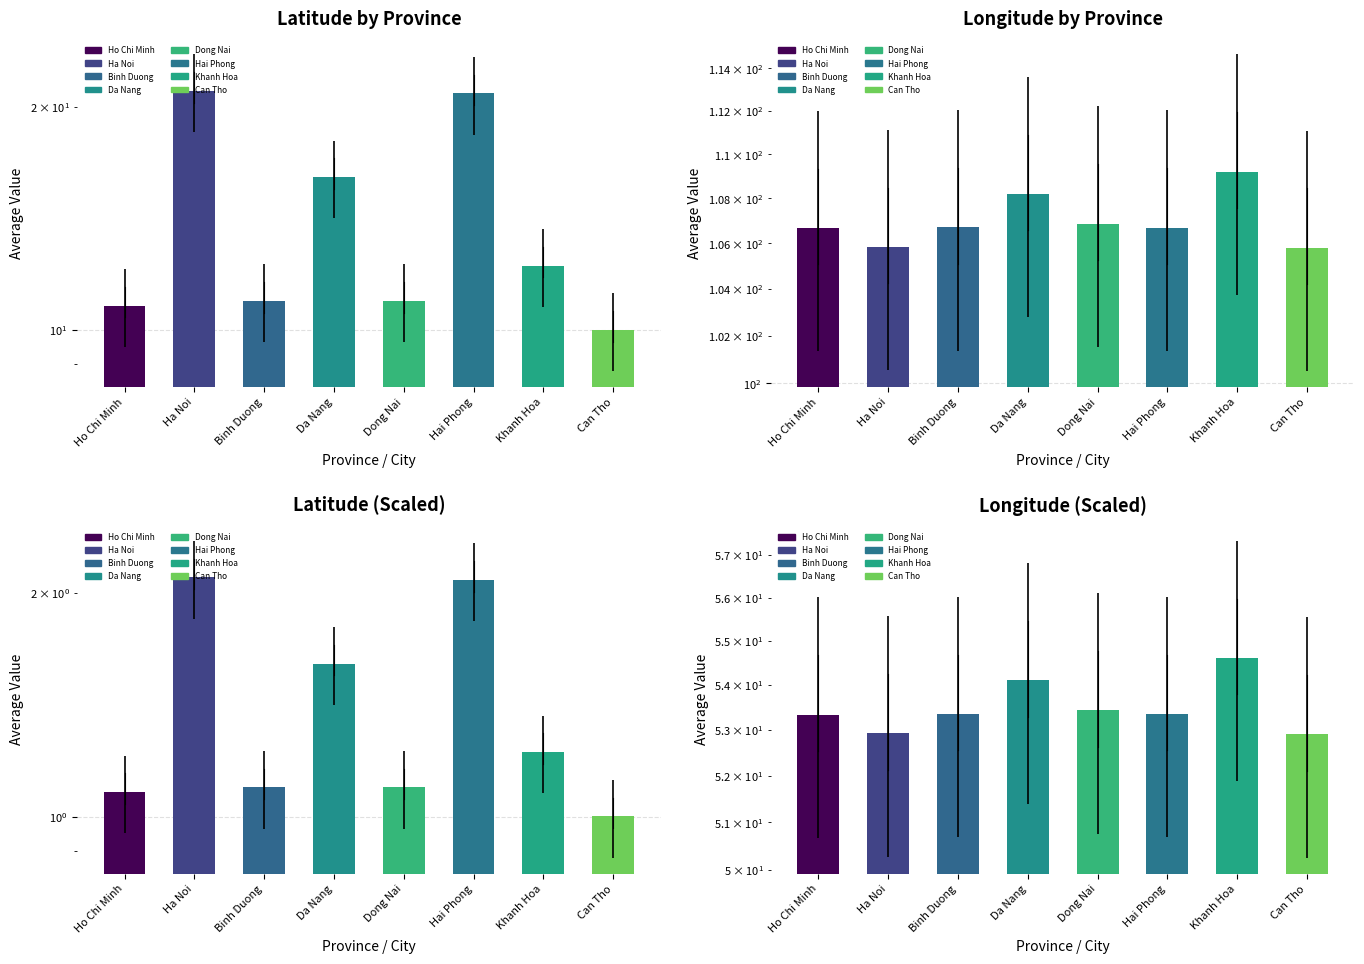

Which category has the lowest value in the Latitude series?

Can Tho